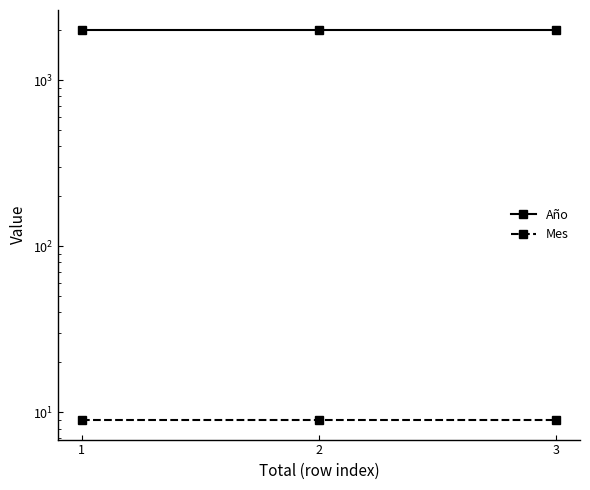

Does the chart have visible grid lines?

No